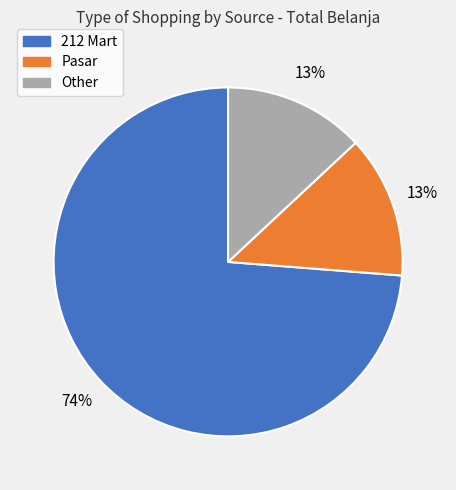

The Pasar slice represents 4% of the pie. True or false?

False